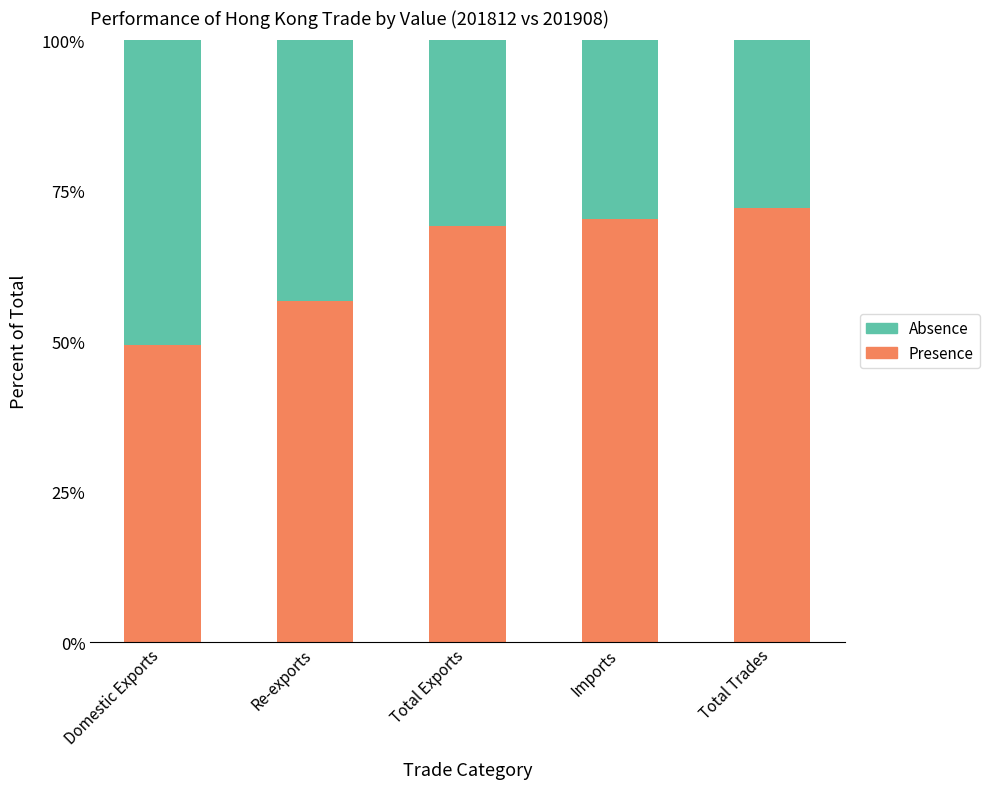

What is the lowest value of the Presence series?

49.3